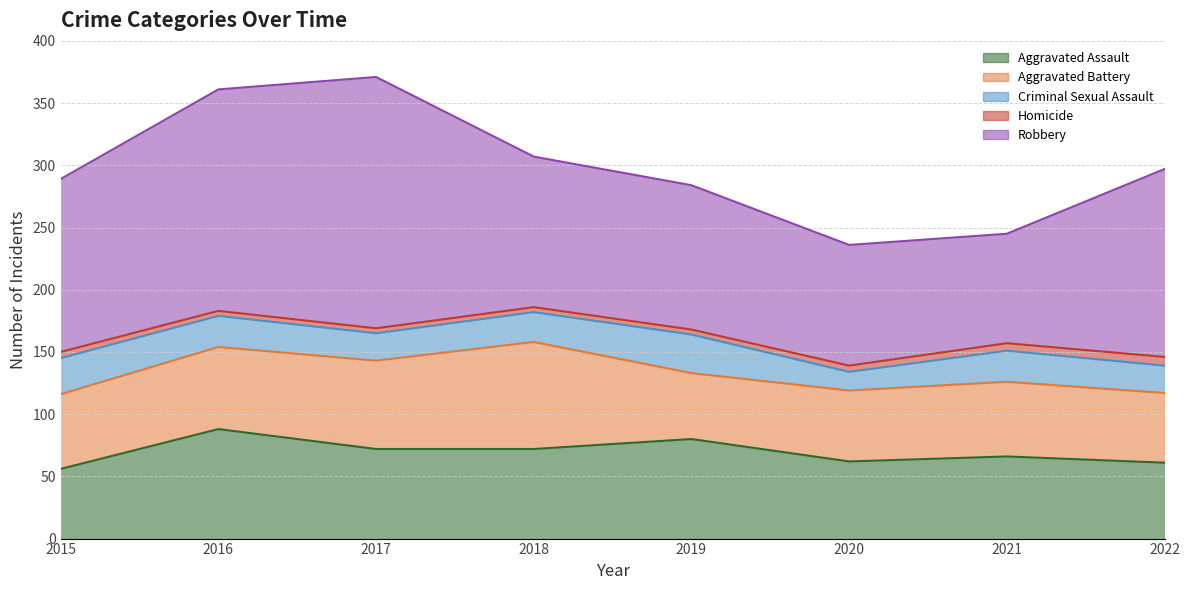

What is the sum of all Aggravated Battery values?

509